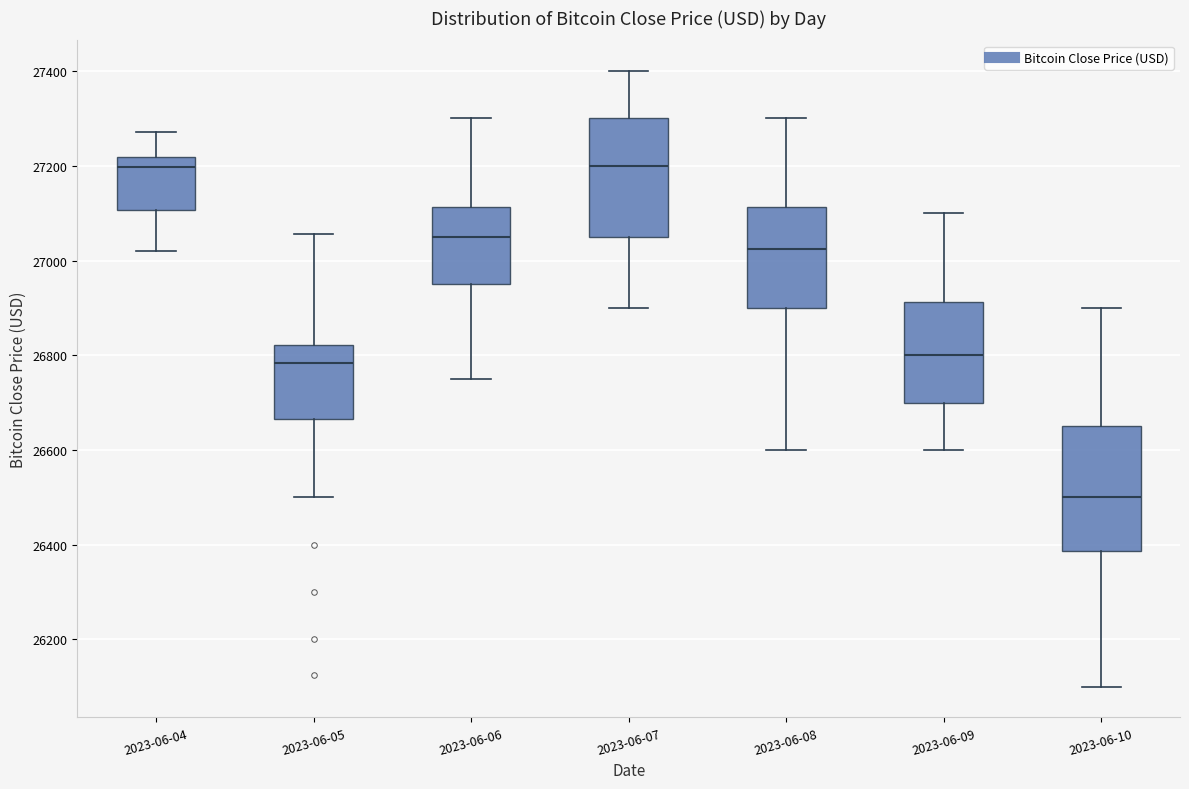

Reading left to right, read every box against the y-axis: the position of its median line, the range the box covers, and the ends of its whiskers. The values are not printed on the chart, so give them approximately, as read against the axis.

2023-06-04: median 27200, box 27100 to 27220, whiskers 27020 to 27280
2023-06-05: median 26780, box 26660 to 26820, whiskers 26500 to 27060
2023-06-06: median 27060, box 26960 to 27120, whiskers 26760 to 27300
2023-06-07: median 27200, box 27060 to 27300, whiskers 26900 to 27400
2023-06-08: median 27020, box 26900 to 27120, whiskers 26600 to 27300
2023-06-09: median 26800, box 26700 to 26920, whiskers 26600 to 27100
2023-06-10: median 26500, box 26380 to 26660, whiskers 26100 to 26900